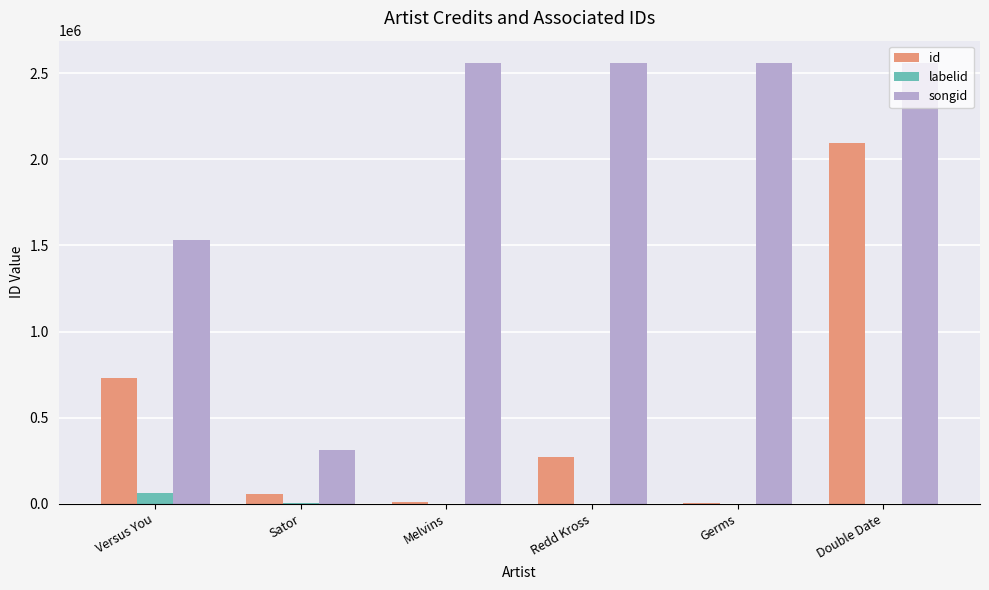

True or false: id has a value of 3183898 at Double Date.

False